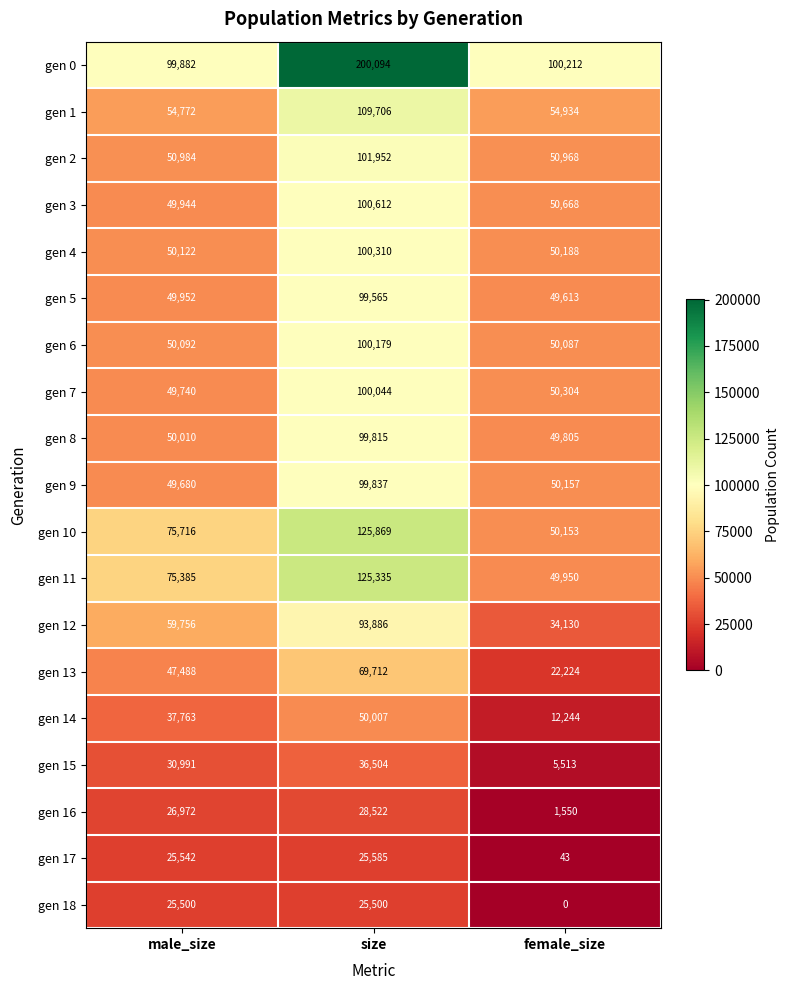

What is the difference between the second highest and minimum values in the gen 15 series?

25478